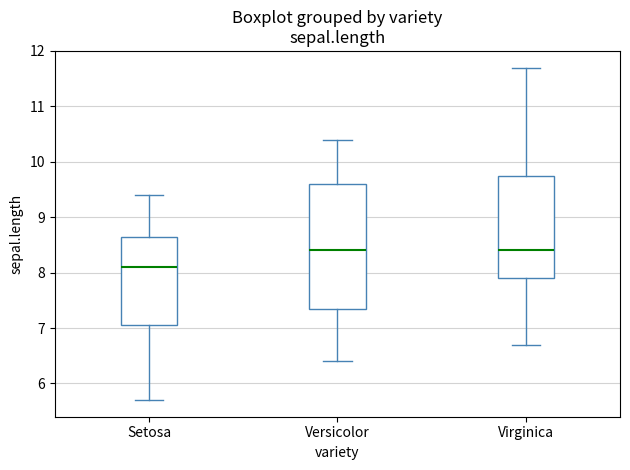

Reading left to right, read every box against the y-axis: the position of its median line, the range the box covers, and the ends of its whiskers. The values are not printed on the chart, so give them approximately, as read against the axis.

Setosa: median 8.1, box 7.1 to 8.7, whiskers 5.7 to 9.4
Versicolor: median 8.4, box 7.4 to 9.6, whiskers 6.4 to 10.4
Virginica: median 8.4, box 7.9 to 9.8, whiskers 6.7 to 11.7